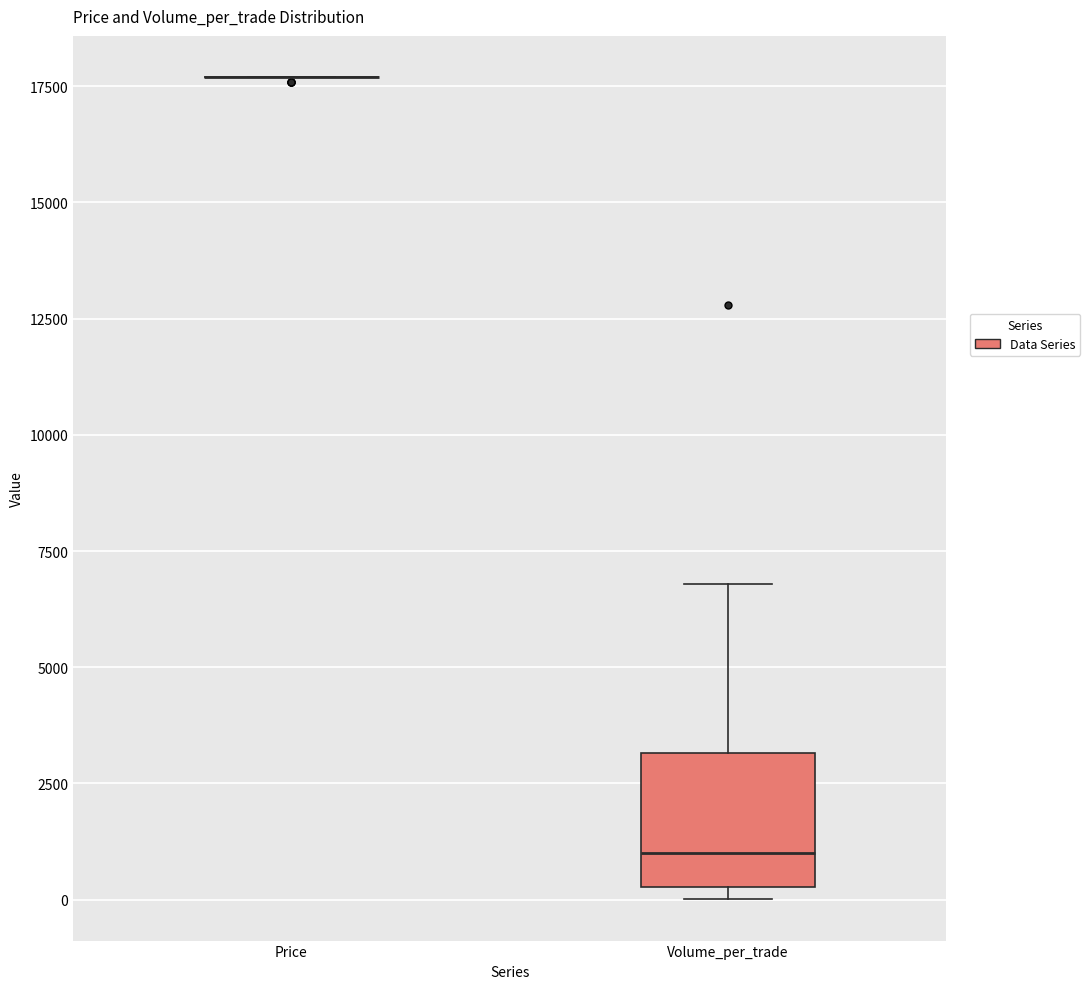

Reading left to right, read every box against the y-axis: the position of its median line, the range the box covers, and the ends of its whiskers. The values are not printed on the chart, so give them approximately, as read against the axis.

Price: box collapsed to a line at 17500, whiskers 17500 to 17500
Volume_per_trade: median 1000, box 500 to 3000, whiskers 0 to 7000